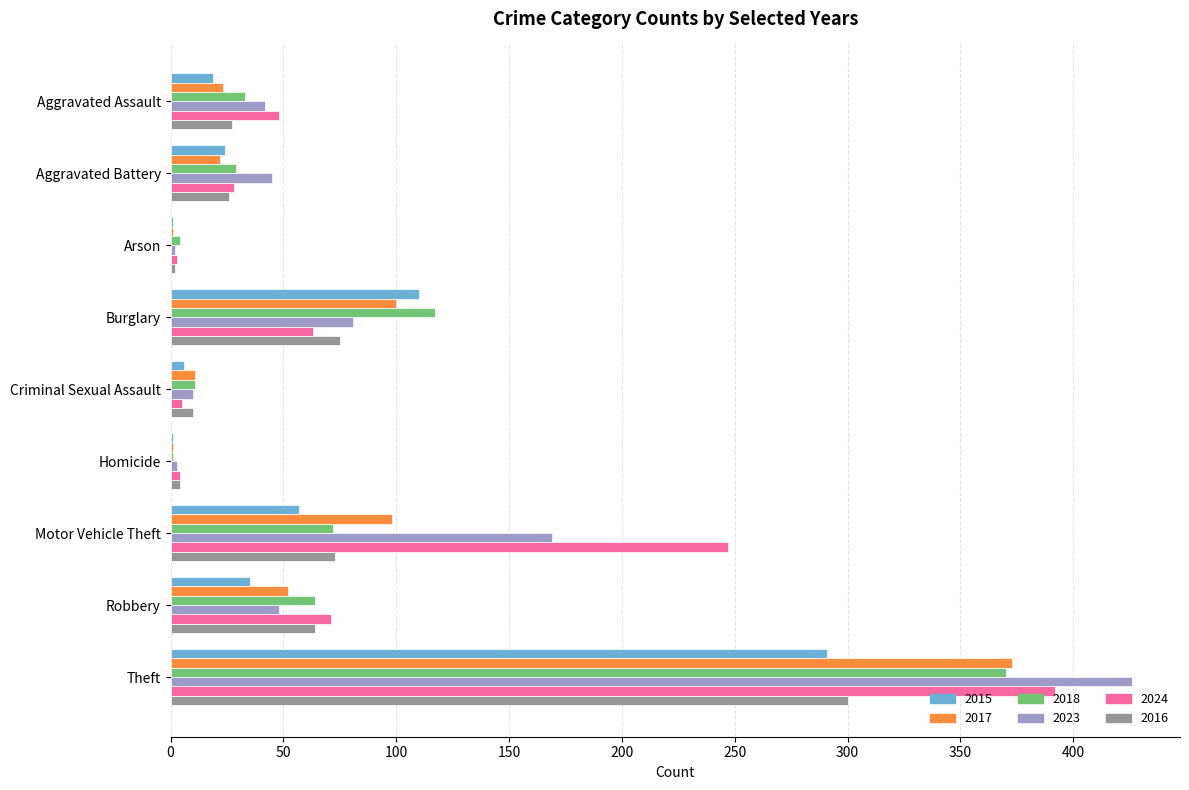

Between Aggravated Battery and Criminal Sexual Assault, which series saw the biggest shift?

2023